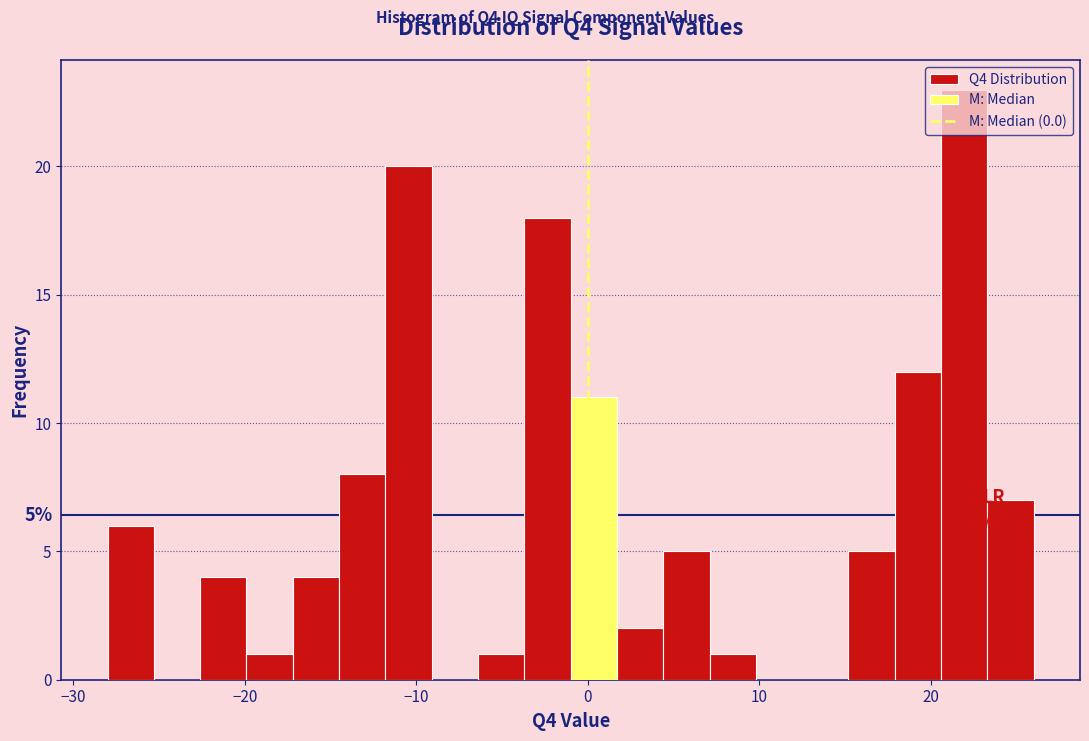

Around what value on the x-axis is the tallest bar? Give the approximate position of its centre, as read against the axis.

22